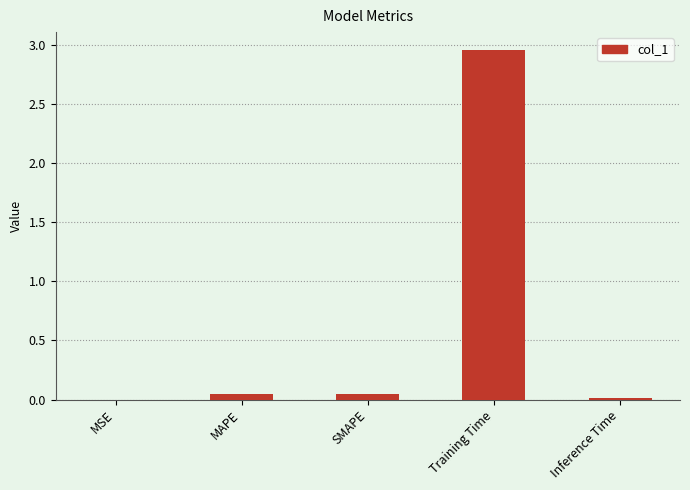

Is it true that the value at MAPE is 0.0?

True